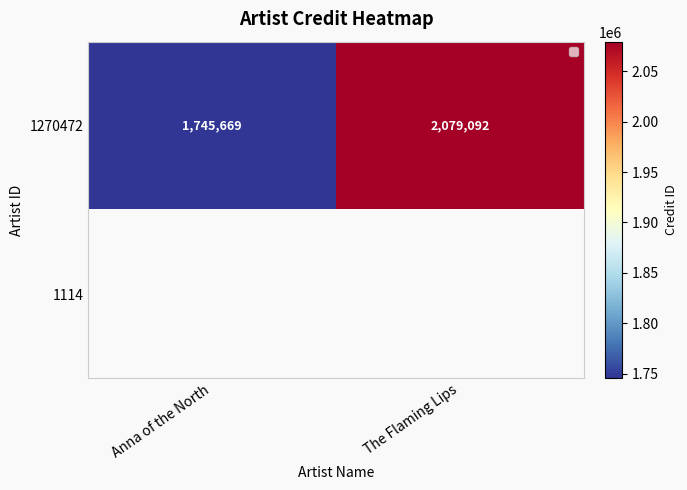

Where is 1270472 nearest to the value 1912380?

Anna of the North